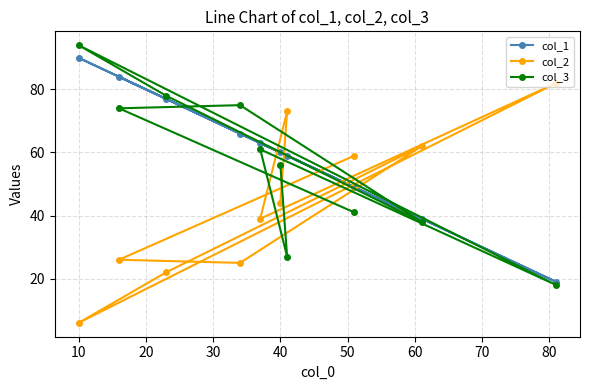

True or false: col_3 has a value of 56 at 40.

True